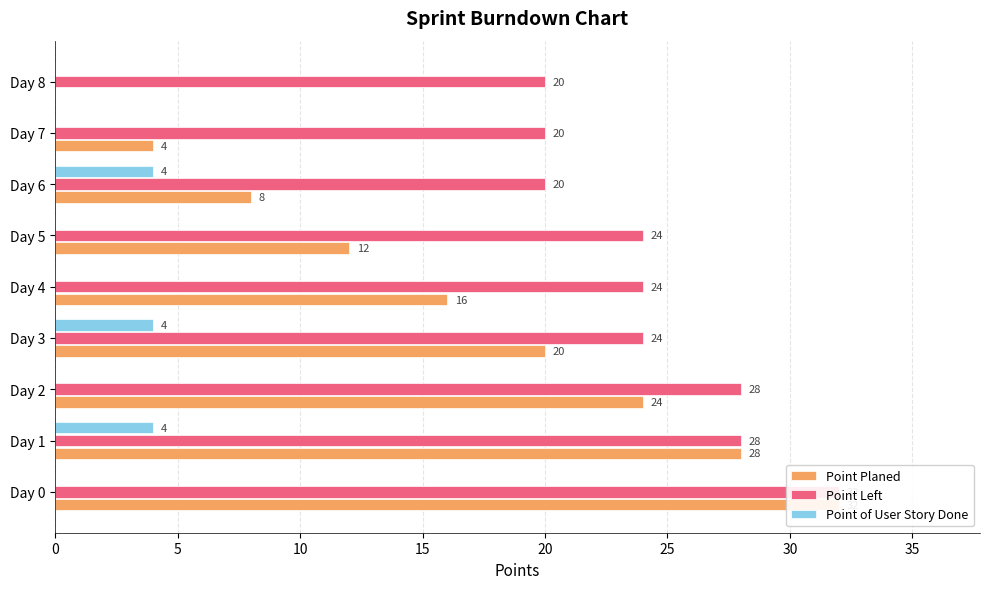

What are all the series names shown in the legend?

Point Planed, Point Left, Point of User Story Done